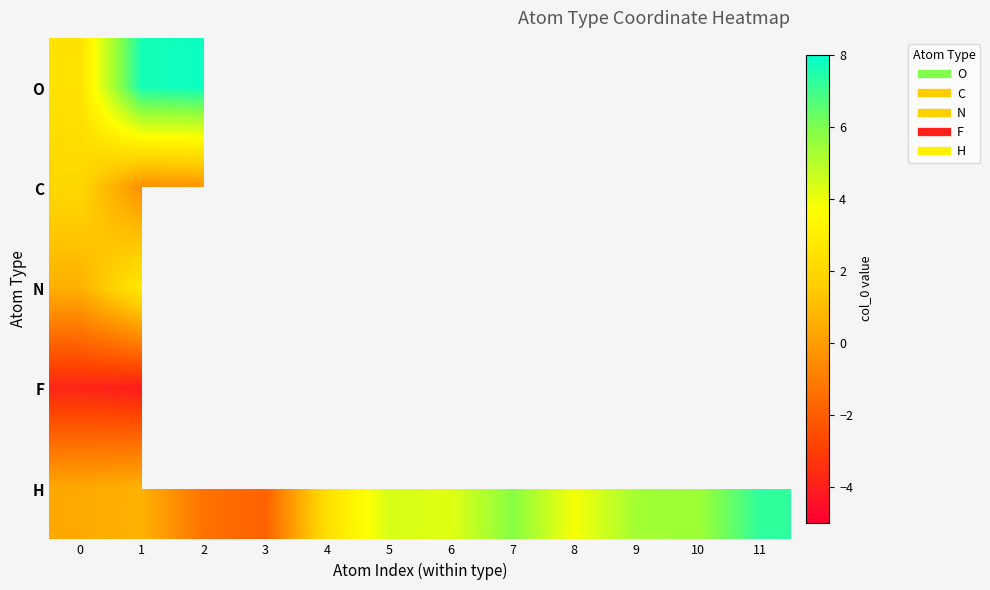

Rank the series by their average value, from lowest to highest.

O, C, N, F, H